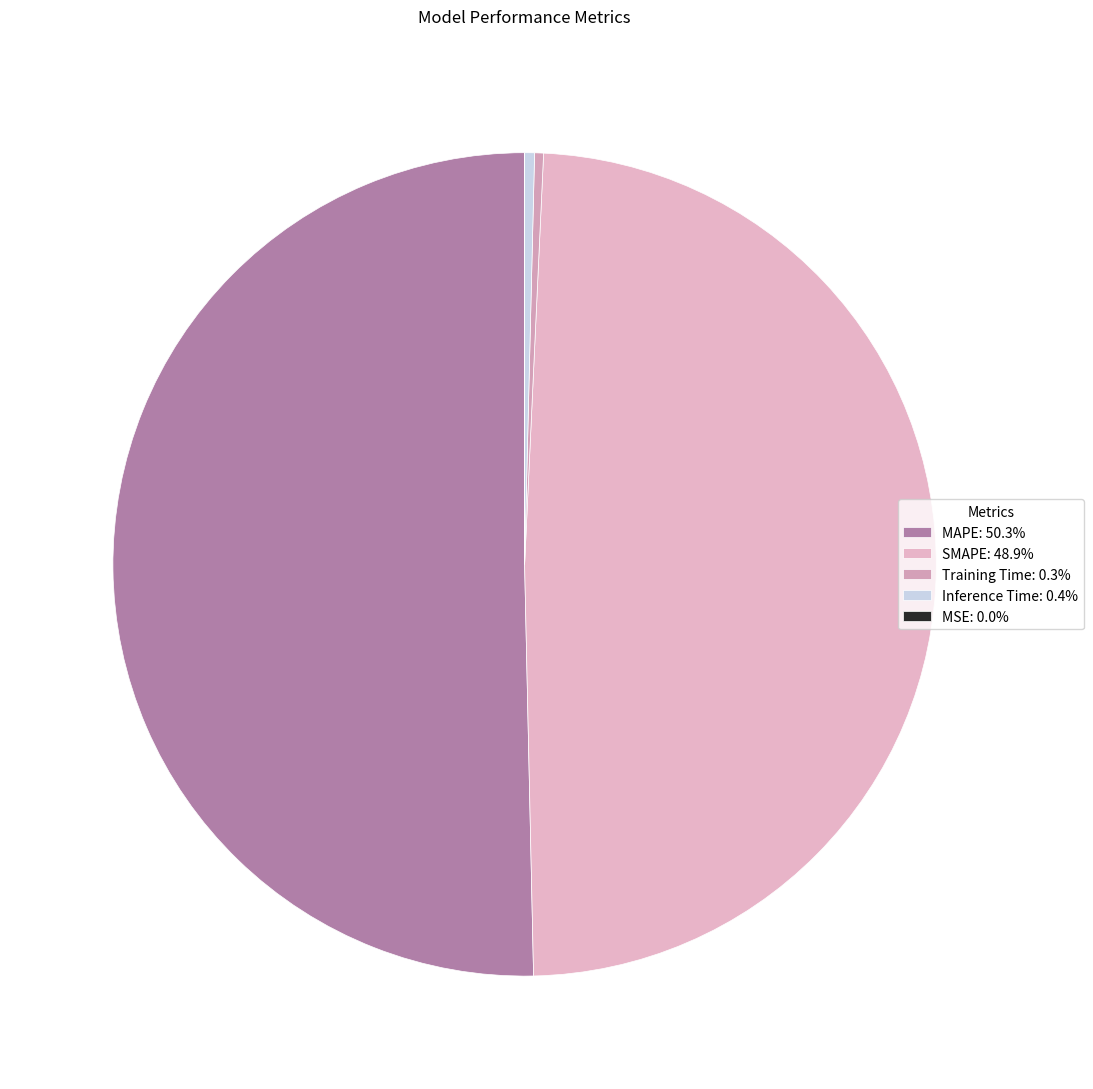

Which category has the biggest portion of the pie?

MAPE